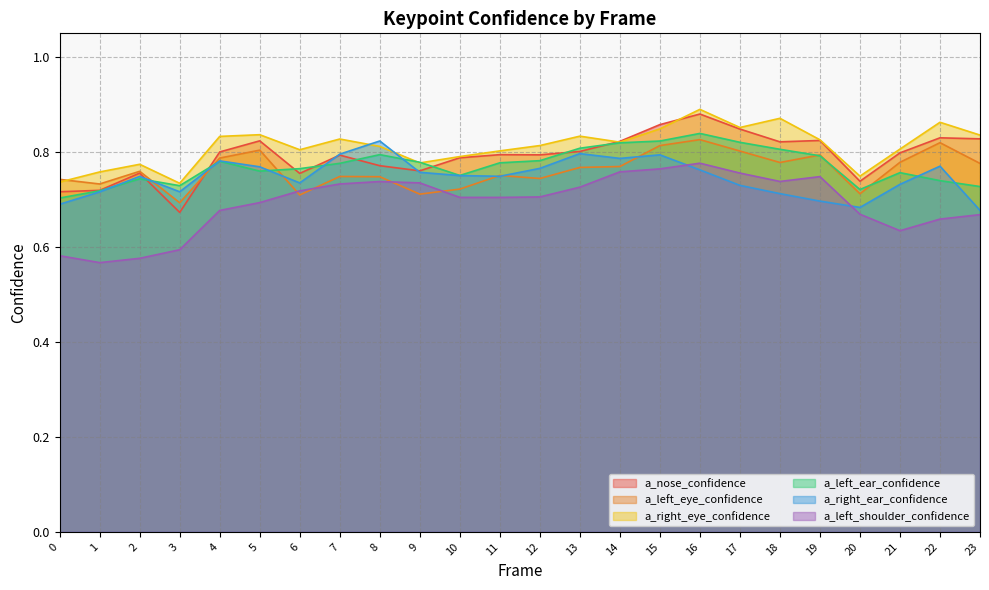

Reading left to right, list all the values displayed in this chart.

a_nose_confidence: 0=0.7	1=0.7	2=0.8	3=0.7	4=0.8	5=0.8	6=0.8	7=0.8	8=0.8	9=0.8	10=0.8	11=0.8	12=0.8	13=0.8	14=0.8	15=0.9	16=0.9	17=0.8	18=0.8	19=0.8	20=0.7	21=0.8	22=0.8	23=0.8
a_left_eye_confidence: 0=0.7	1=0.7	2=0.8	3=0.7	4=0.8	5=0.8	6=0.7	7=0.7	8=0.7	9=0.7	10=0.7	11=0.8	12=0.7	13=0.8	14=0.8	15=0.8	16=0.8	17=0.8	18=0.8	19=0.8	20=0.7	21=0.8	22=0.8	23=0.8
a_right_eye_confidence: 0=0.7	1=0.8	2=0.8	3=0.7	4=0.8	5=0.8	6=0.8	7=0.8	8=0.8	9=0.8	10=0.8	11=0.8	12=0.8	13=0.8	14=0.8	15=0.8	16=0.9	17=0.9	18=0.9	19=0.8	20=0.7	21=0.8	22=0.9	23=0.8
a_left_ear_confidence: 0=0.7	1=0.7	2=0.7	3=0.7	4=0.8	5=0.8	6=0.8	7=0.8	8=0.8	9=0.8	10=0.8	11=0.8	12=0.8	13=0.8	14=0.8	15=0.8	16=0.8	17=0.8	18=0.8	19=0.8	20=0.7	21=0.8	22=0.7	23=0.7
a_right_ear_confidence: 0=0.7	1=0.7	2=0.7	3=0.7	4=0.8	5=0.8	6=0.7	7=0.8	8=0.8	9=0.8	10=0.8	11=0.7	12=0.8	13=0.8	14=0.8	15=0.8	16=0.8	17=0.7	18=0.7	19=0.7	20=0.7	21=0.7	22=0.8	23=0.7
a_left_shoulder_confidence: 0=0.6	1=0.6	2=0.6	3=0.6	4=0.7	5=0.7	6=0.7	7=0.7	8=0.7	9=0.7	10=0.7	11=0.7	12=0.7	13=0.7	14=0.8	15=0.8	16=0.8	17=0.8	18=0.7	19=0.7	20=0.7	21=0.6	22=0.7	23=0.7